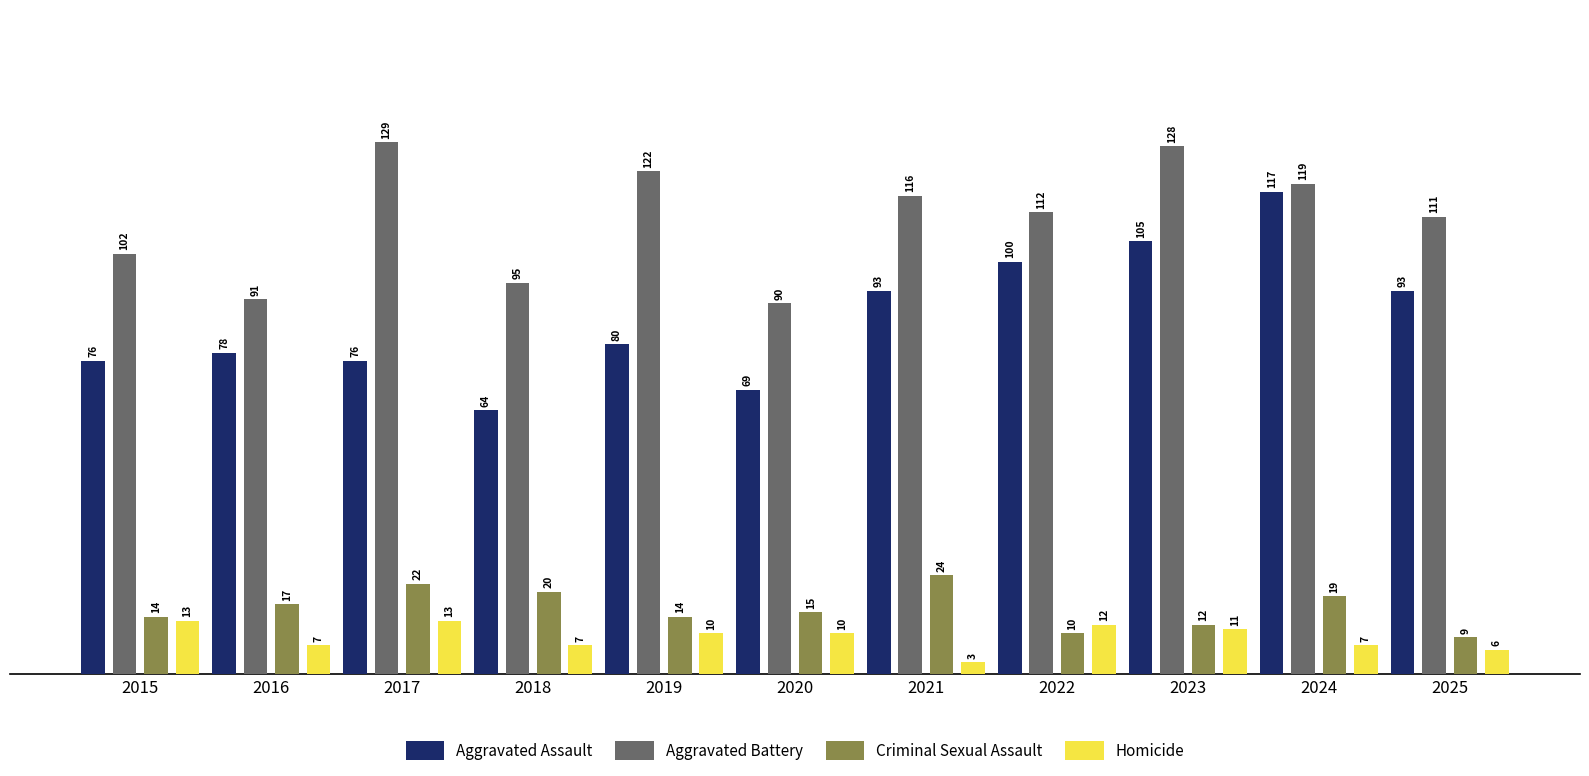

Does the chart contain any negative values?

No